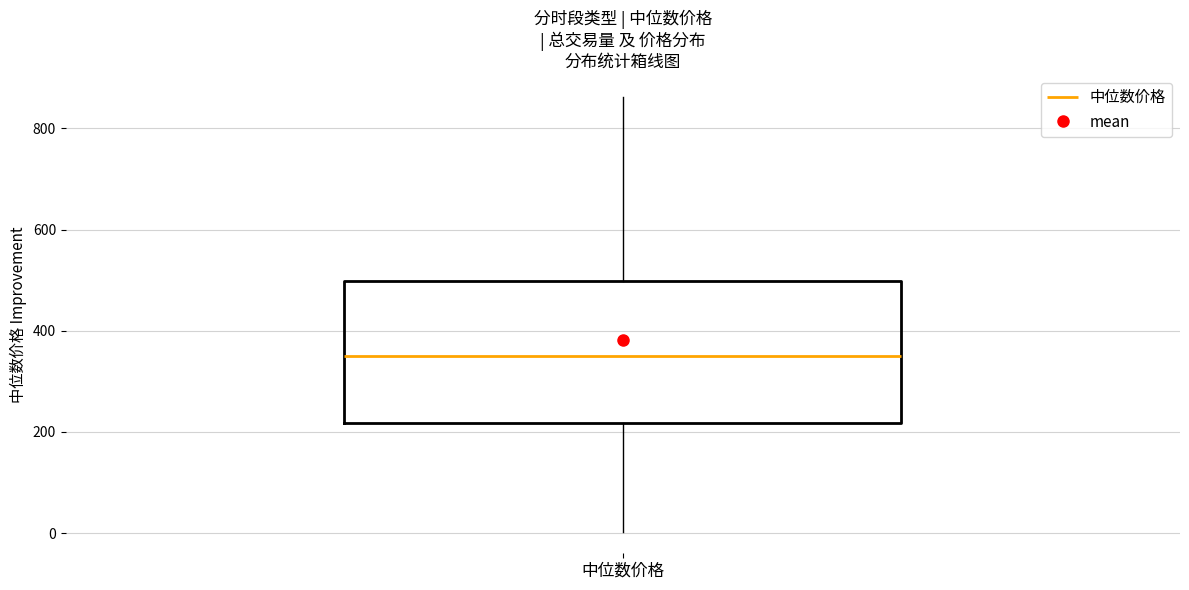

Where is the upper edge of the box for 中位数价格 on the y-axis? The values are not printed on the chart, so give them approximately, as read against the axis.

500